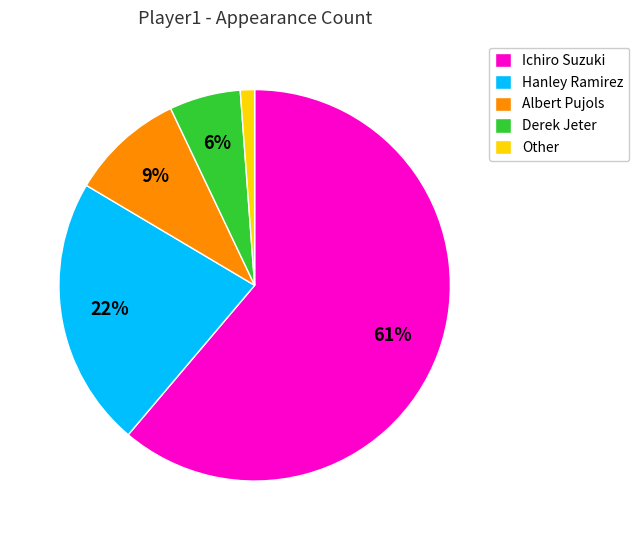

Is it true that Albert Pujols is 9% of the pie?

True